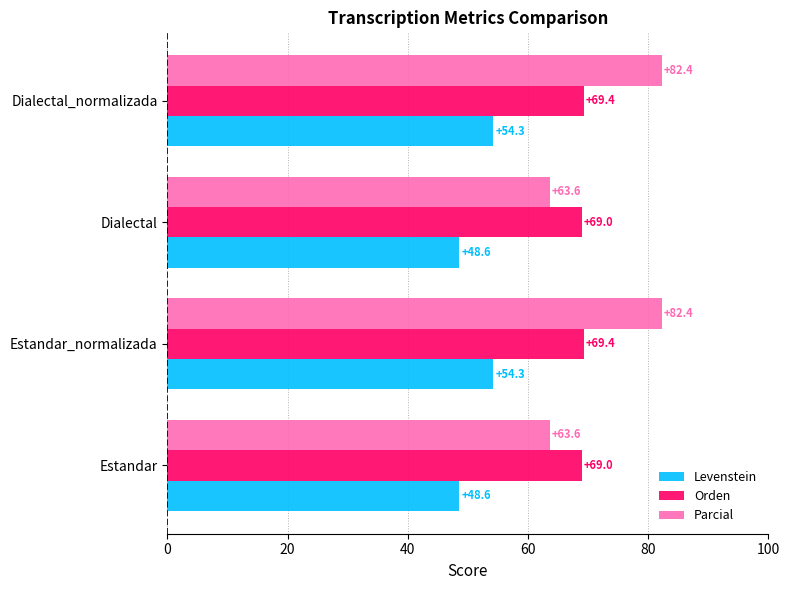

Is the value of Levenstein at Estandar greater than the value of Orden at Estandar?

No